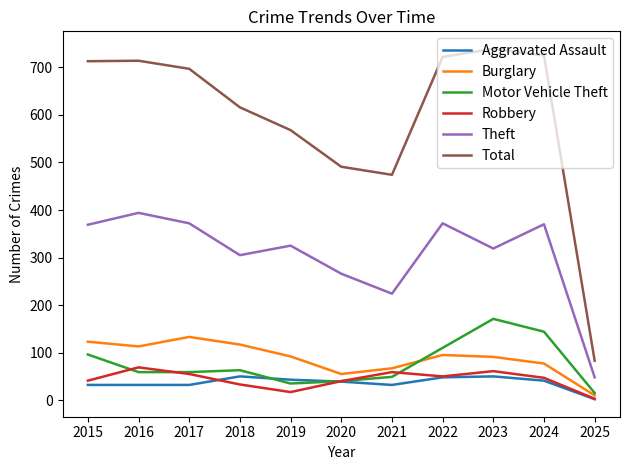

Where does the Total series first go above 697?

2015